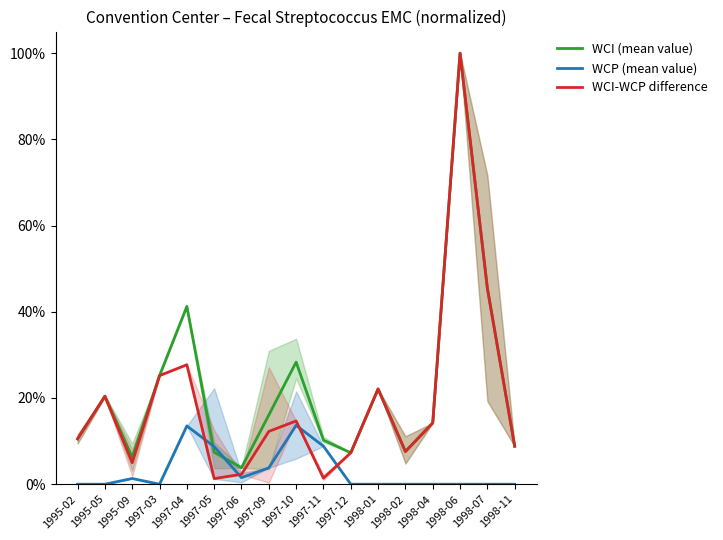

What is the difference between the WCI (mean value) values at 1997-03 and 1997-10?

3.1